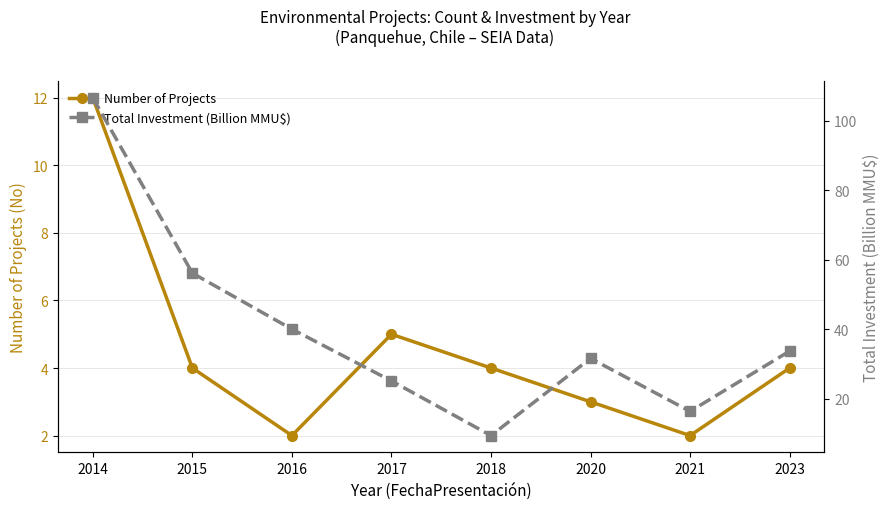

True or false: Number of Projects has a value of 4.0 at 2018.

True